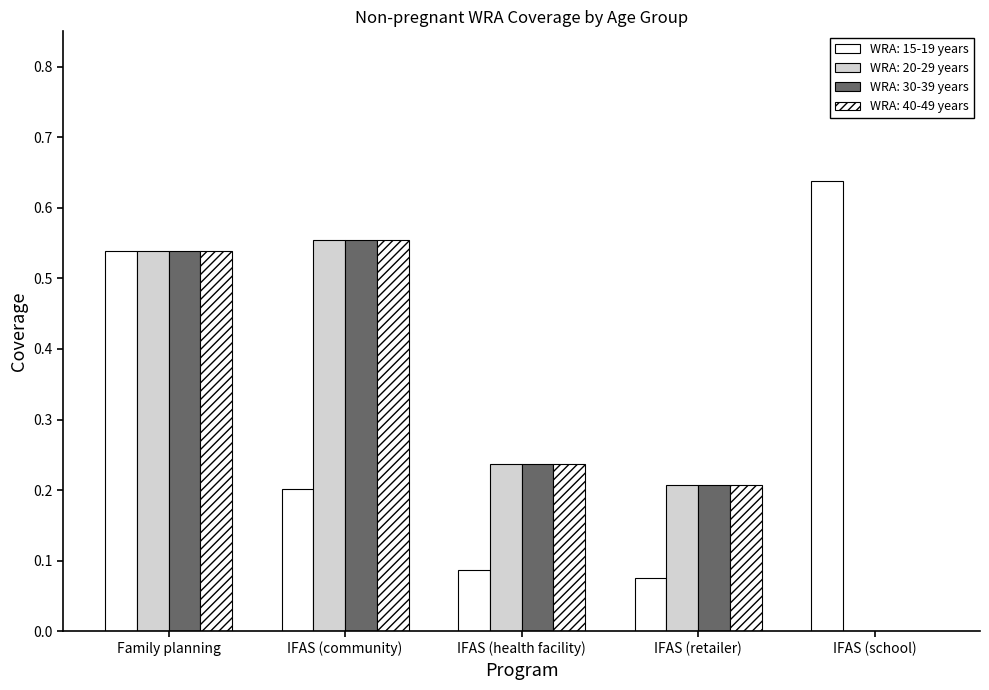

What is the difference between the WRA: 20-29 years values at IFAS (community) and IFAS (retailer)?

0.3